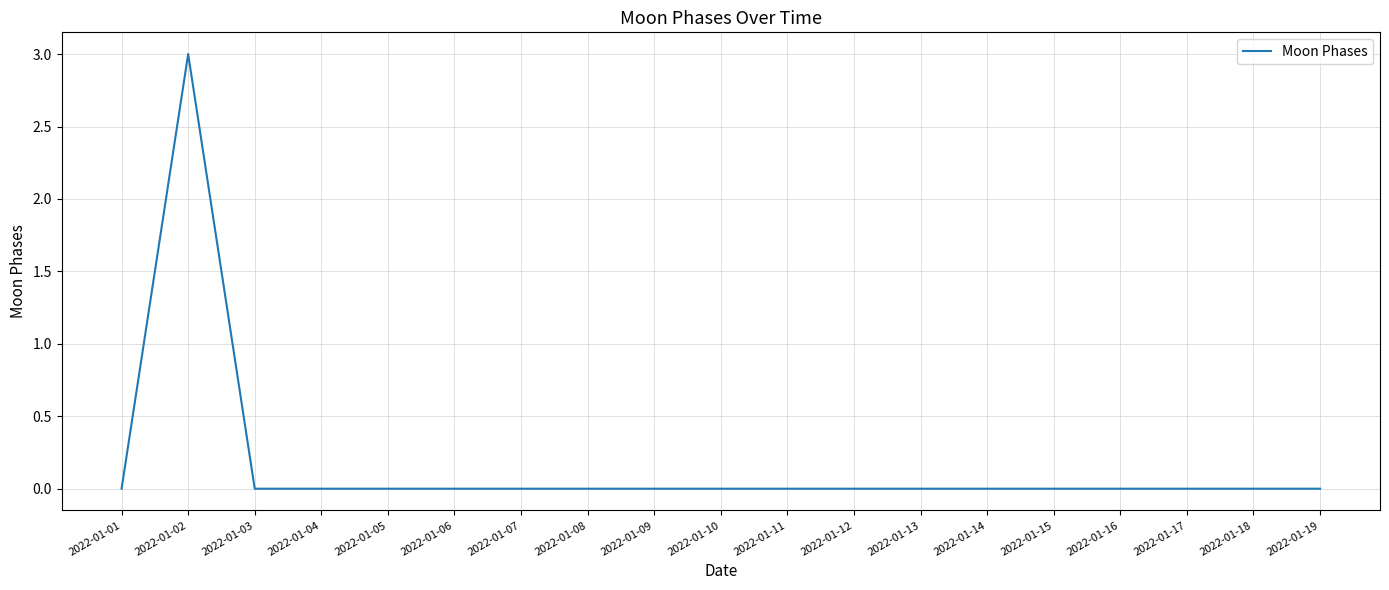

The chart shows a value of 0 at 2022-01-10. True or false?

True